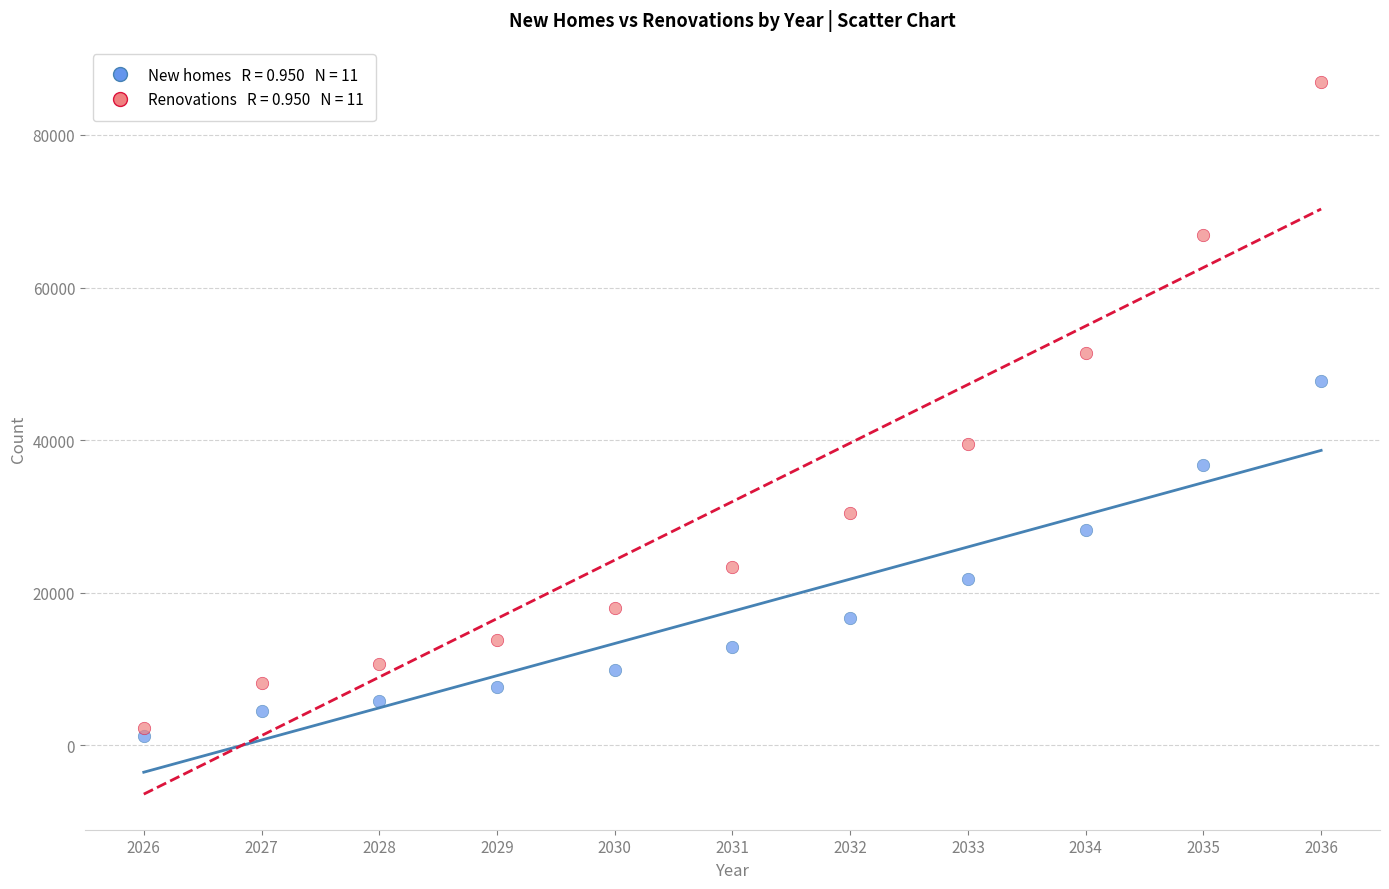

Across all data points, what is the range of Y values (max minus min)?

85611